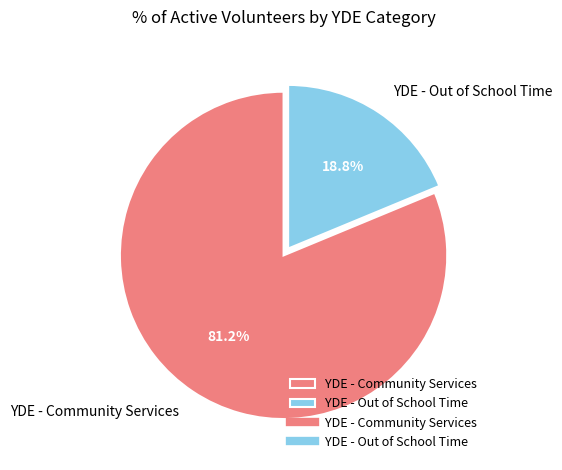

What is the ratio of the value at YDE - Community Services to the value at YDE - Out of School Time?

4.3